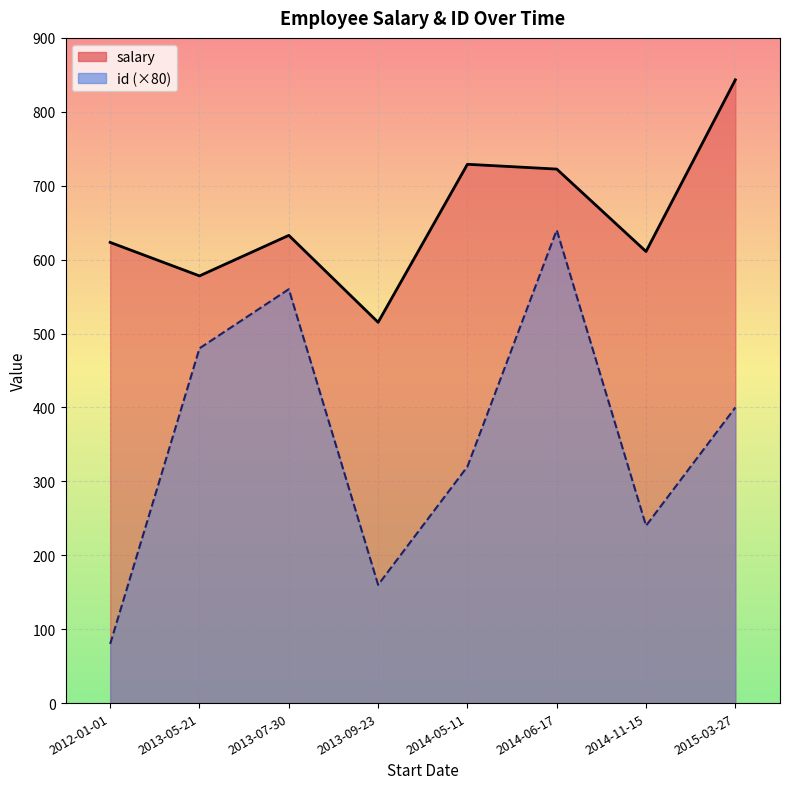

How many values in the salary series exceed 632?

4